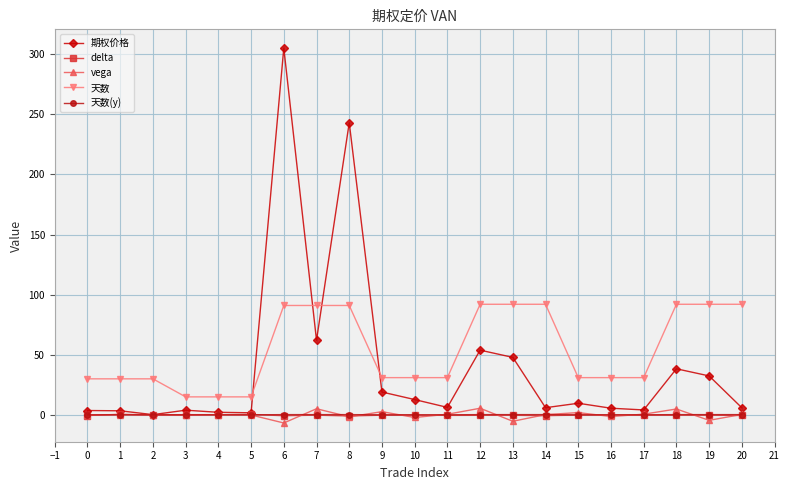

Is it true that 天数 equals 131.5 at 11?

False